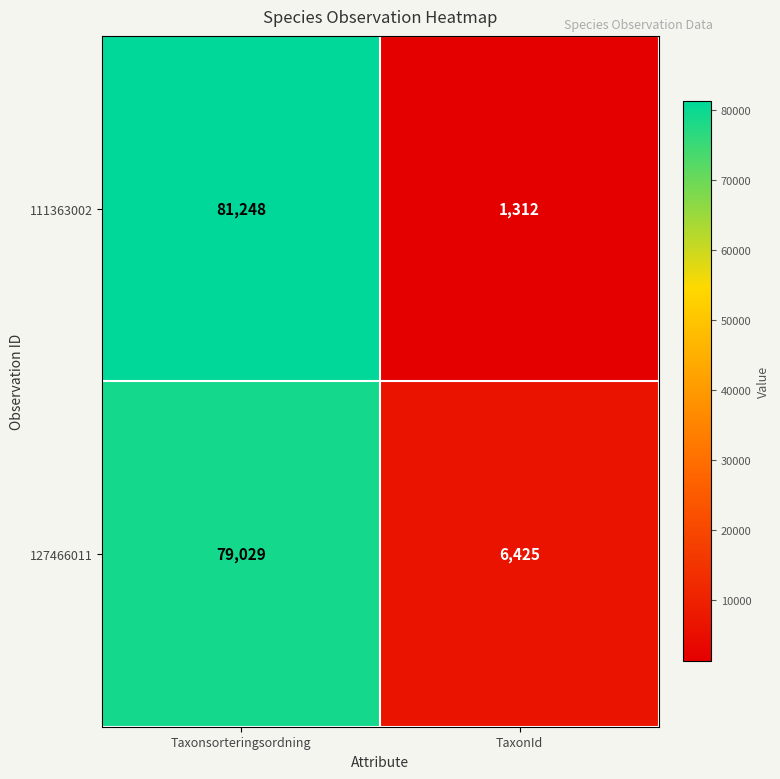

The value of 111363002 at TaxonId is 1312. True or false?

True